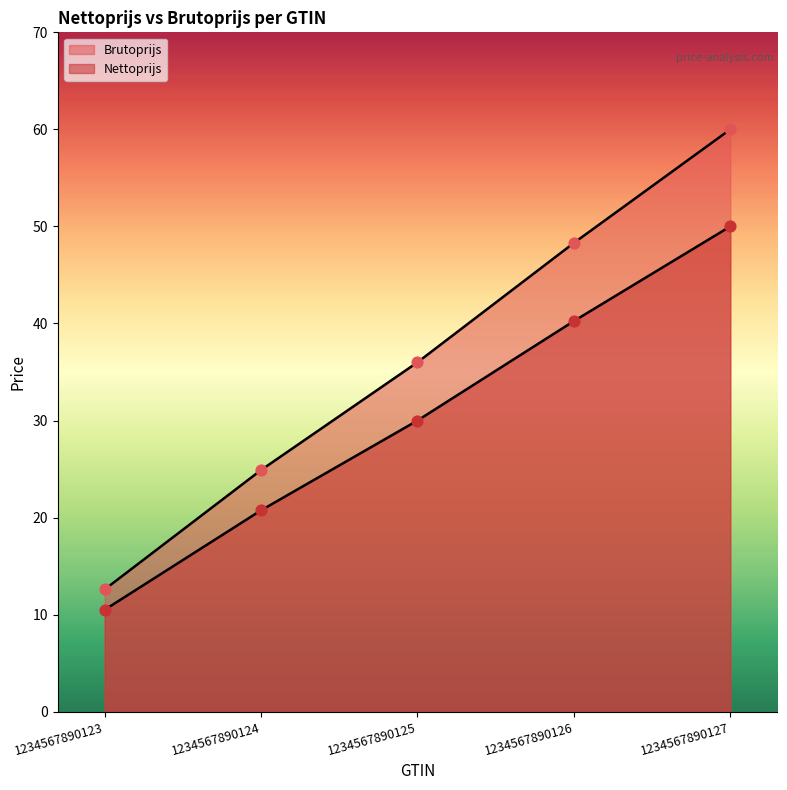

What is the total value across all series at 1234567890124?

45.6